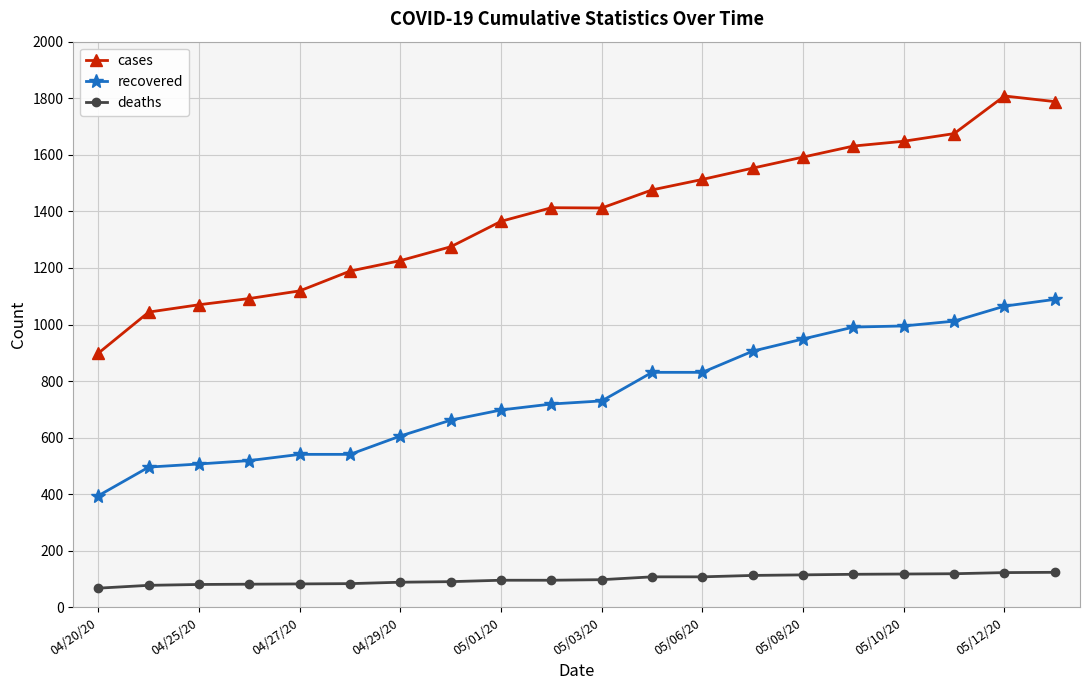

What is the value of the deaths point at the 14th from the left?

113